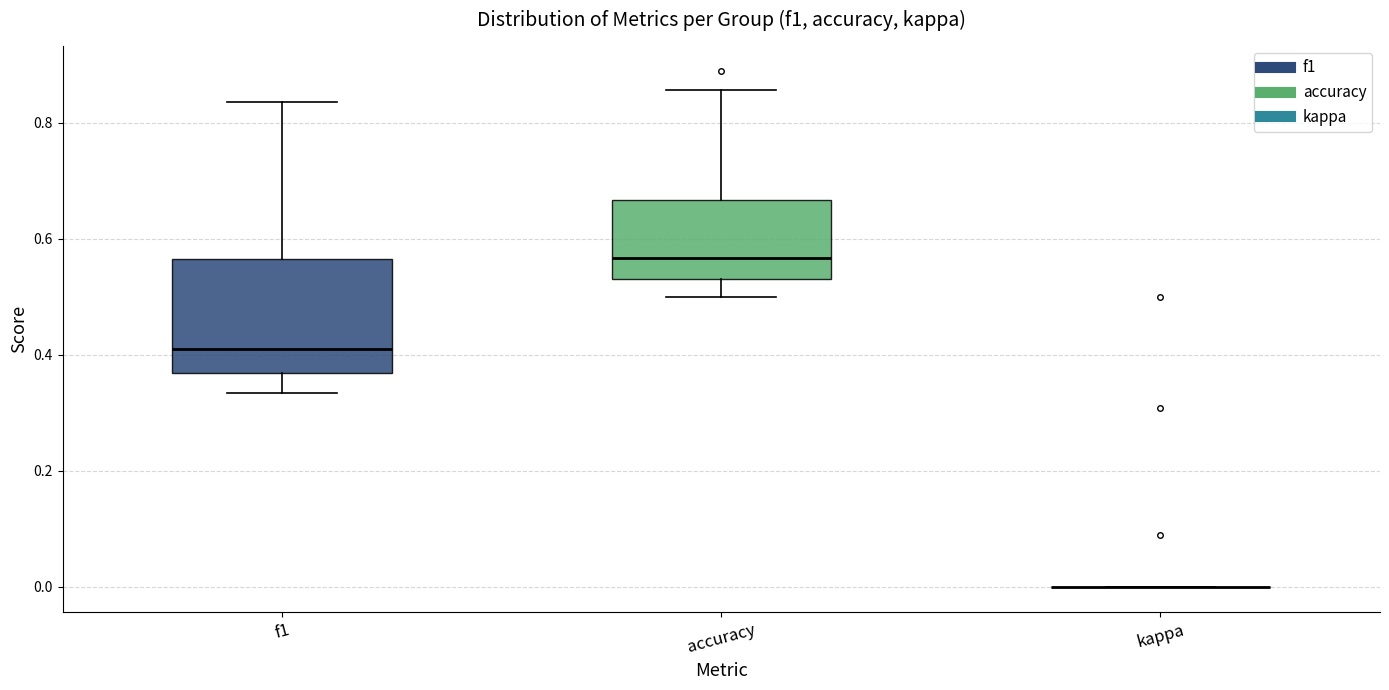

Reading left to right, transcribe this box plot: for each box, give where its median line is, the range the box spans, and where its two whiskers end, as read against the y-axis. The values are not printed on the chart, so give them approximately, as read against the axis.

f1: median 0.42, box 0.36 to 0.56, whiskers 0.34 to 0.84
accuracy: median 0.56, box 0.54 to 0.66, whiskers 0.50 to 0.86
kappa: box collapsed to a line at 0.00, whiskers 0.00 to 0.00